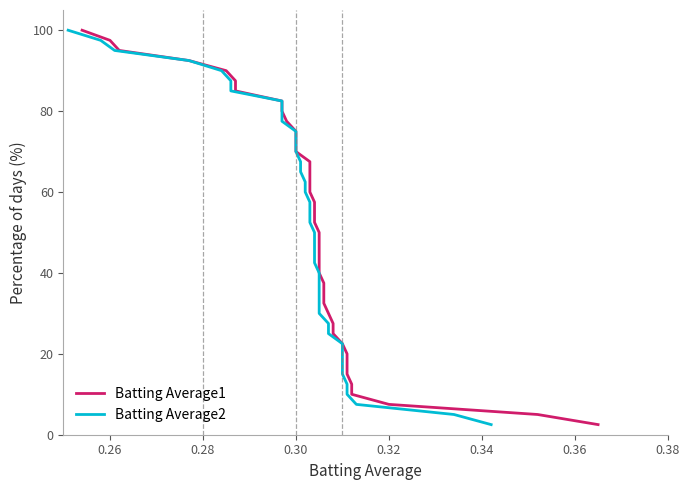

True or false: Batting Average2 and Batting Average1 cross at least once.

False